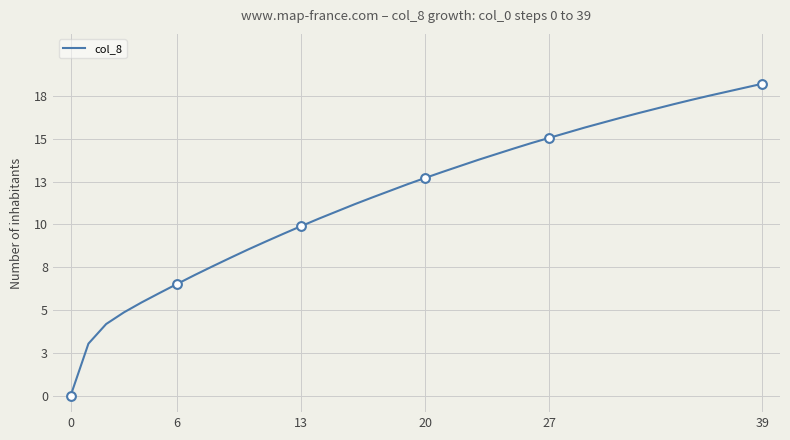

Is this an area chart (filled region under the line)?

No